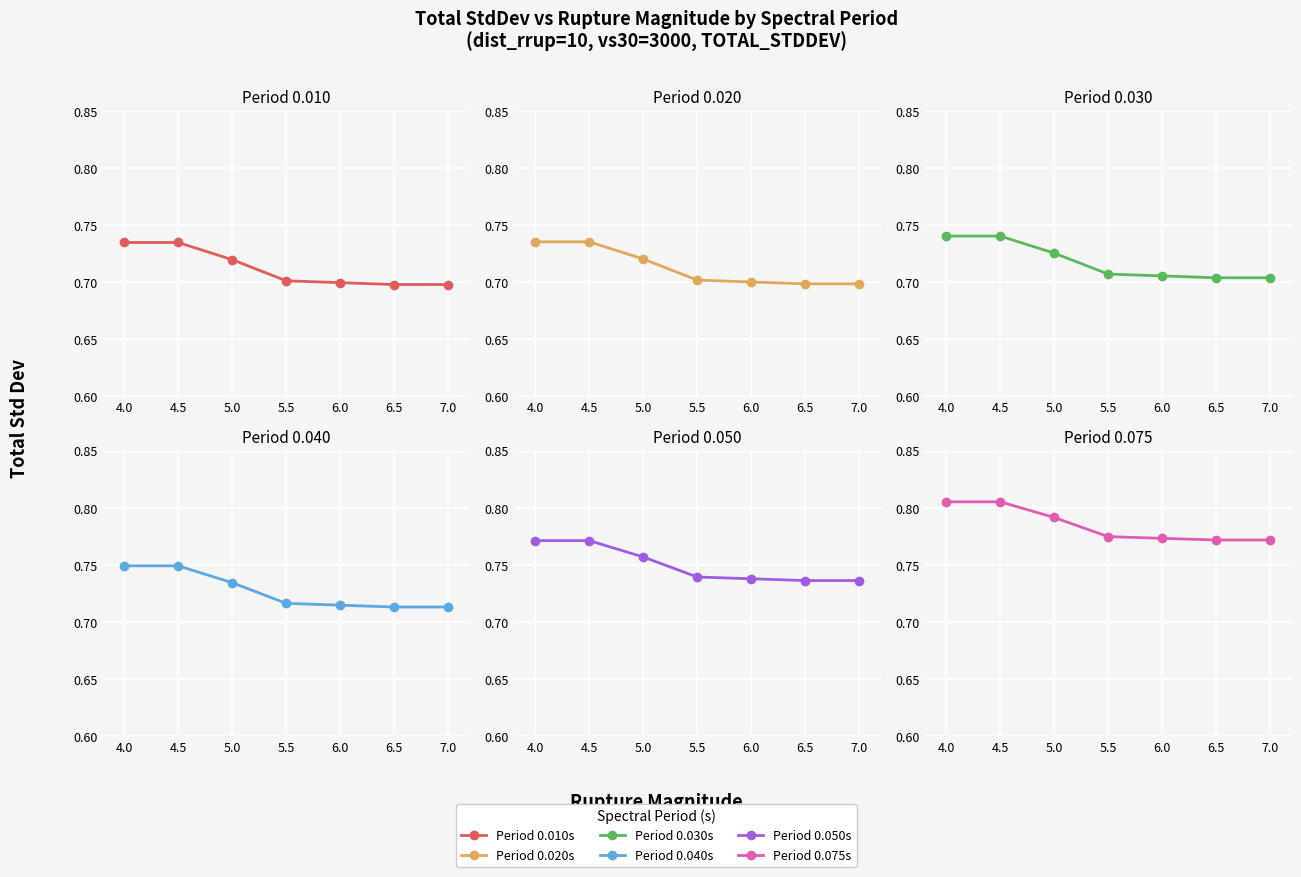

True or false: 0.030 and 0.075 intersect in this chart.

False